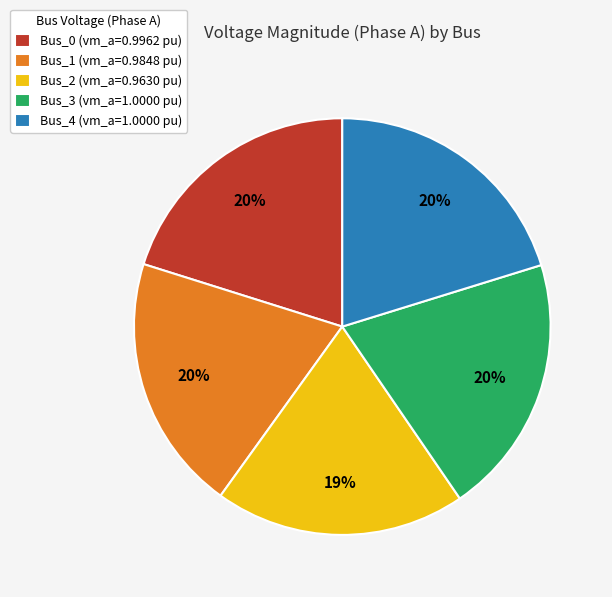

What percentage is the Bus_1 (vm_a=0.9848 pu) slice, to the nearest percent?

20%